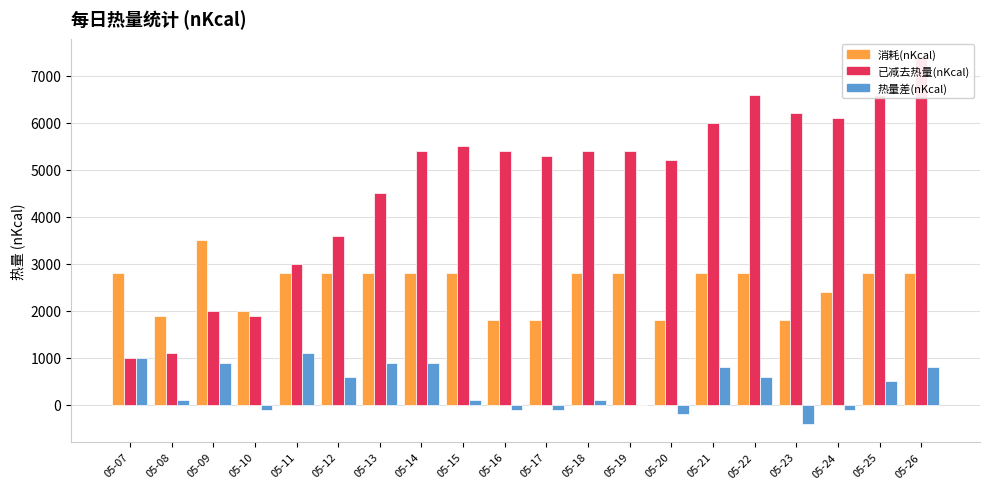

The value of 消耗(nKcal) at 05-26 is 2800. True or false?

True